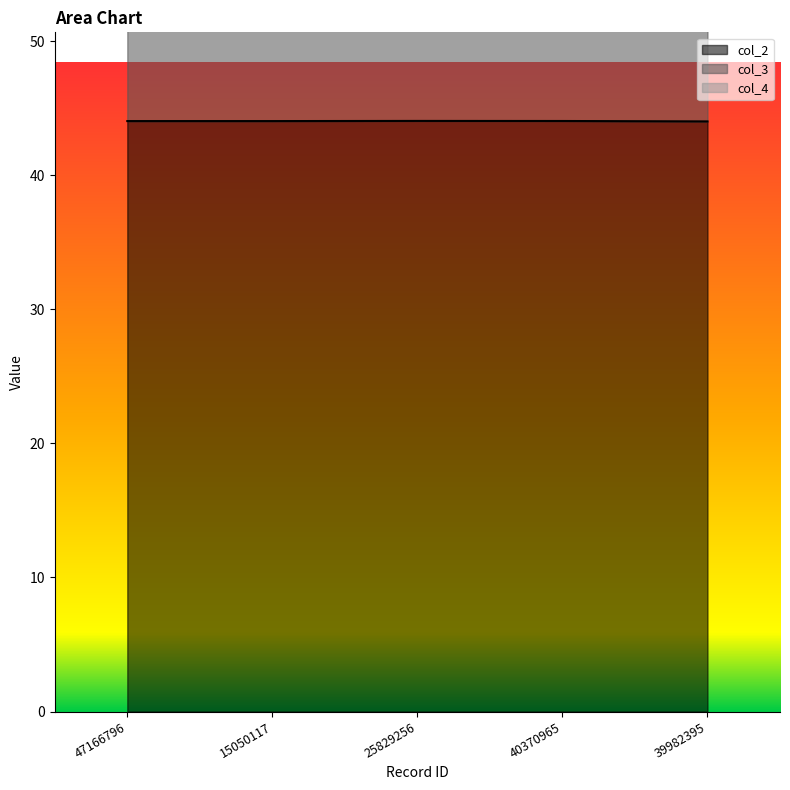

Which category has the highest value across all series?

39982395